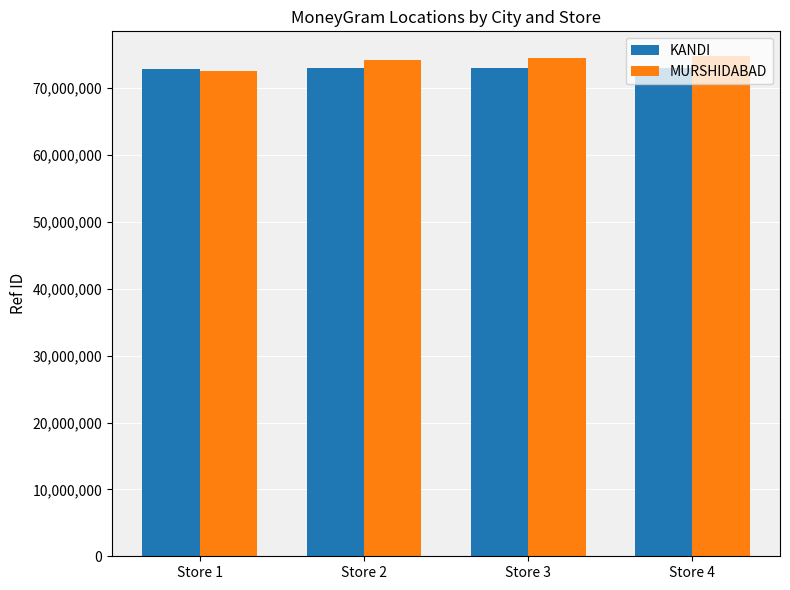

Which series has the largest total across all categories?

MURSHIDABAD